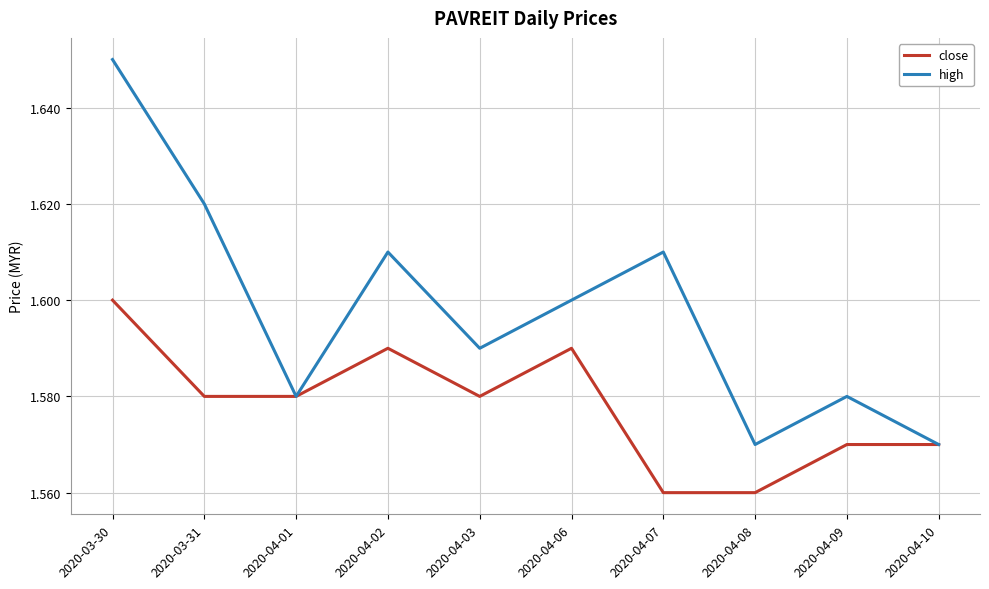

What is the difference between the high values at 2020-04-08 and 2020-03-30?

0.1